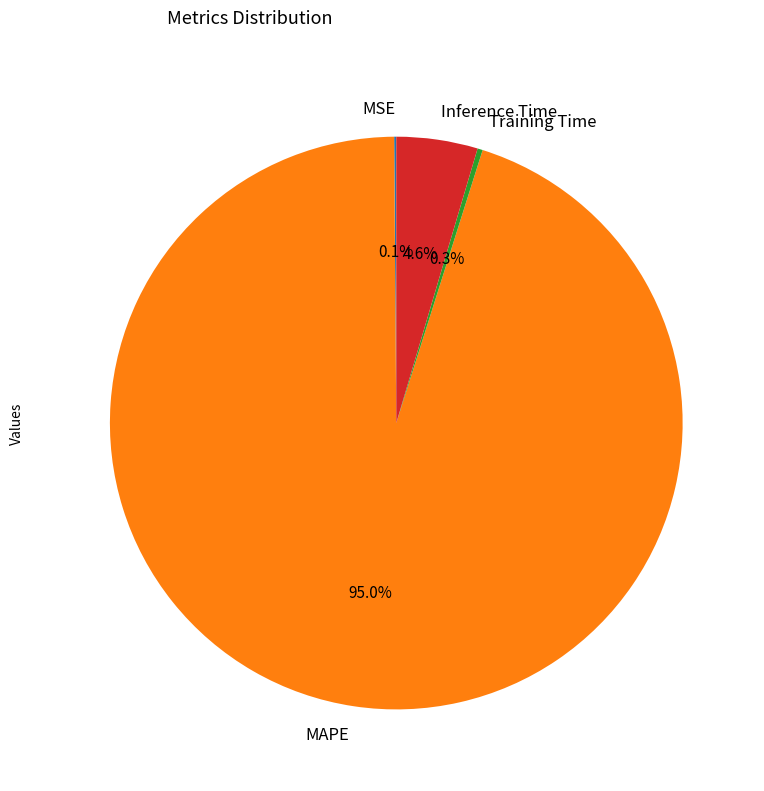

To the nearest percent, what portion does MAPE represent?

95%